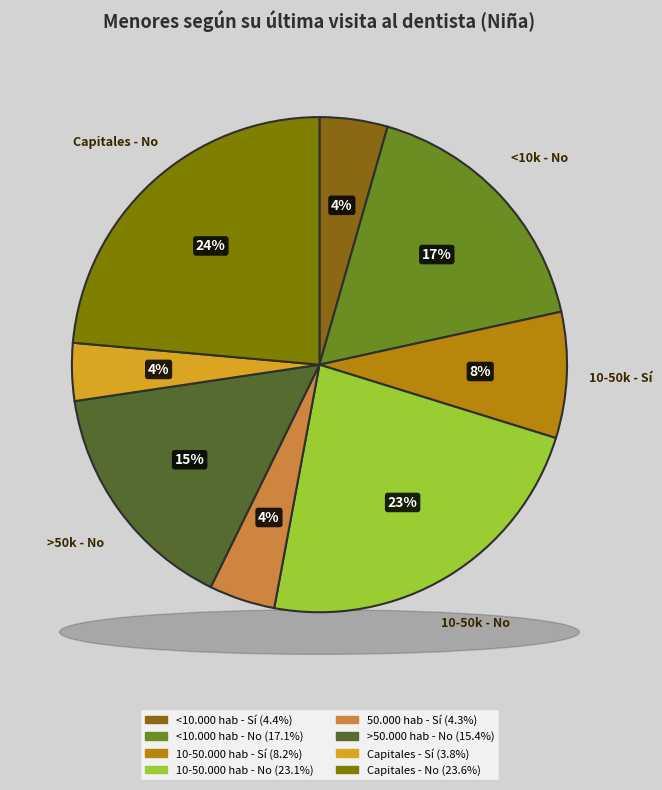

To the nearest percent, what is the combined percentage of 10-50.000 hab - No and <10.000 hab - No?

40%